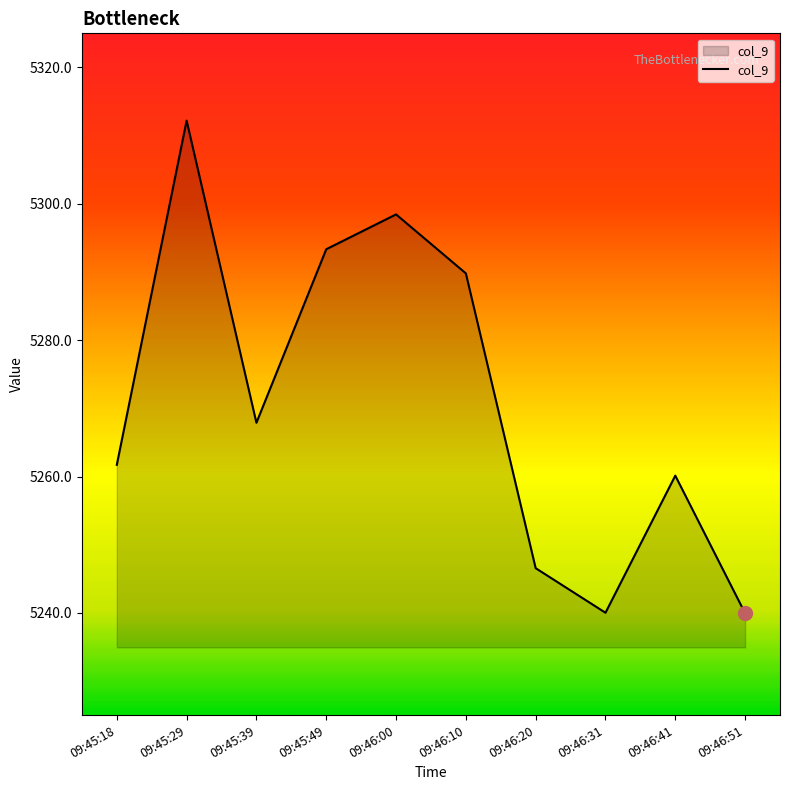

What is the change in value from 09:45:49 to 09:46:31?

-53.3